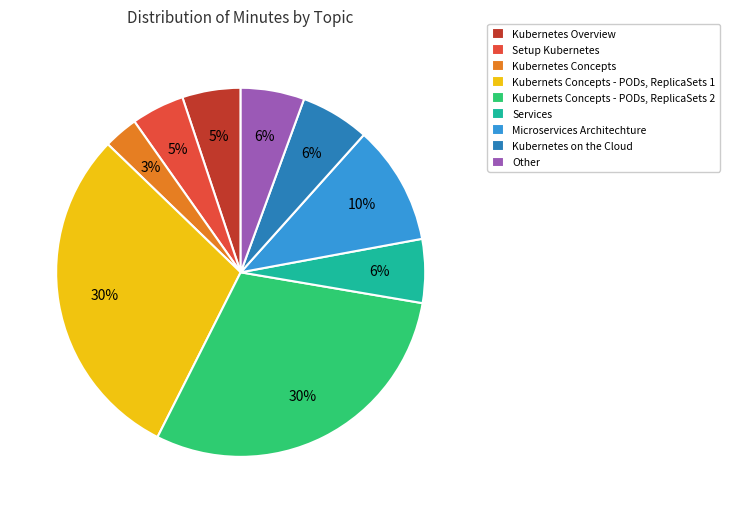

Count the number of slices in the pie.

9